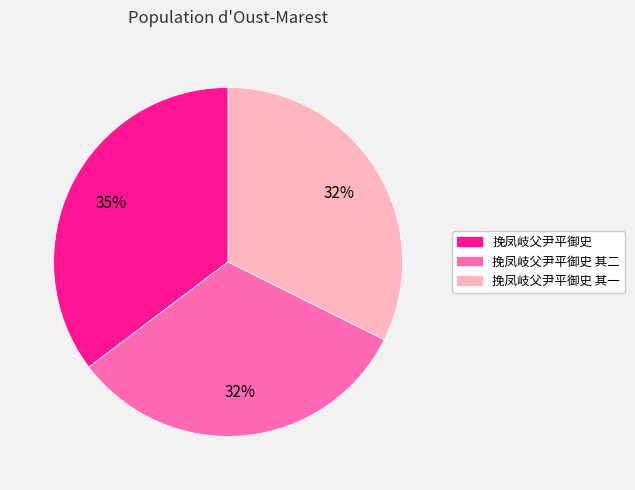

Is it true that 挽凤岐父尹平御史 其二 is 32% of the pie?

True